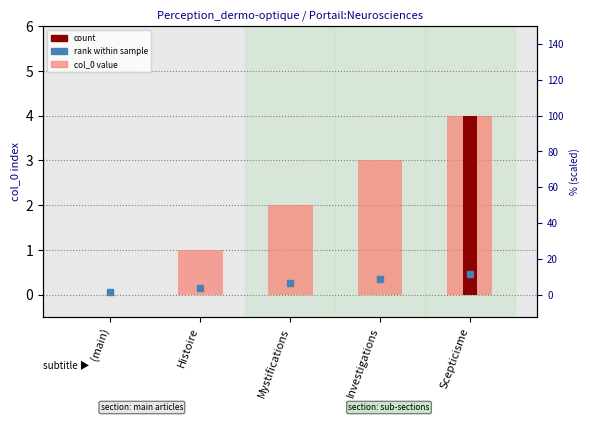

Reading left to right, what are all the values shown in this chart?

(main)=0	Histoire=1	Mystifications=2	Investigations=3	Scepticisme=4